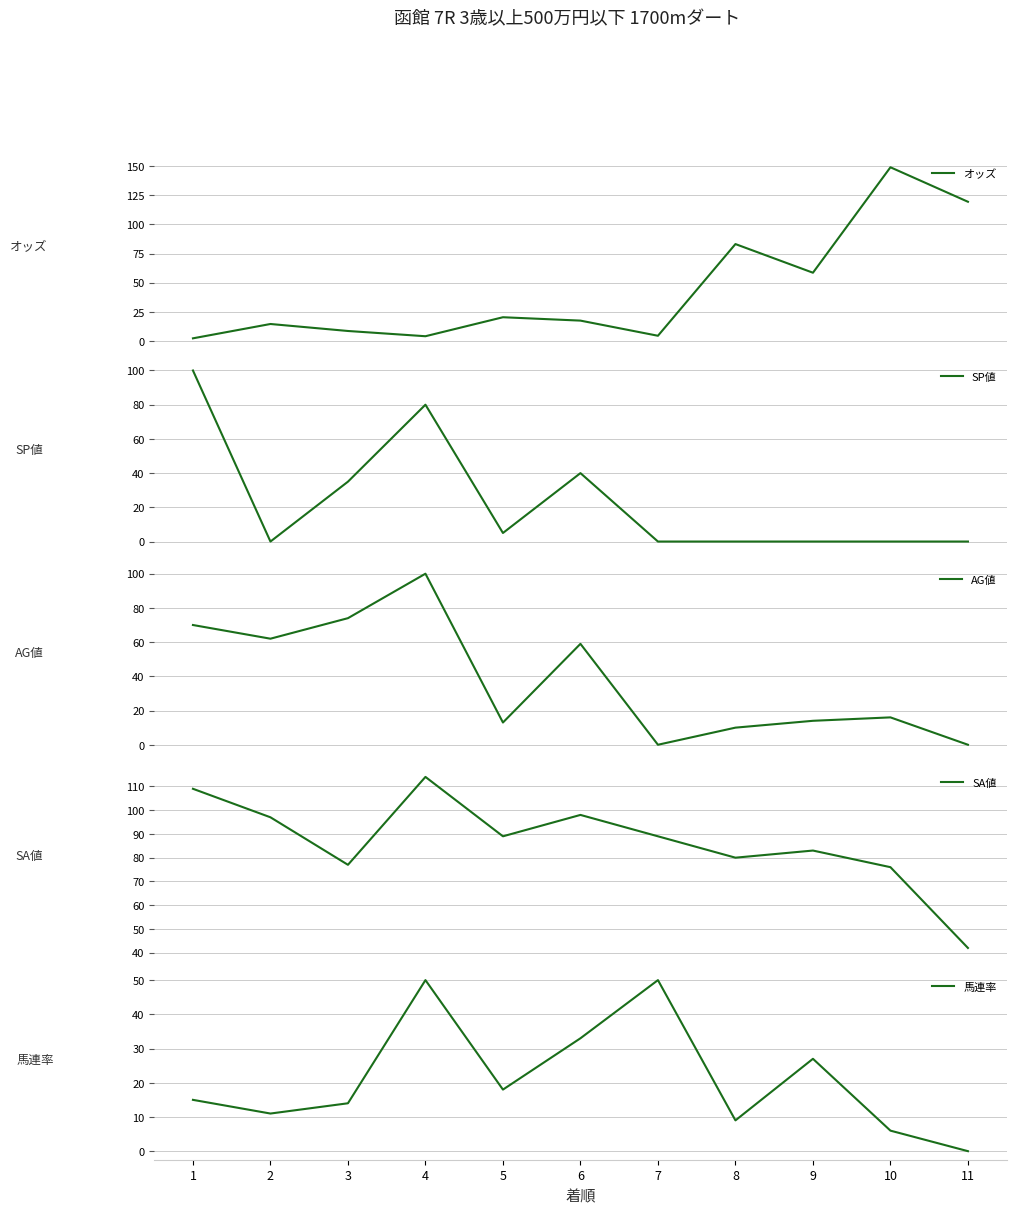

Where do SA値 and オッズ first cross each other?

7 and 8